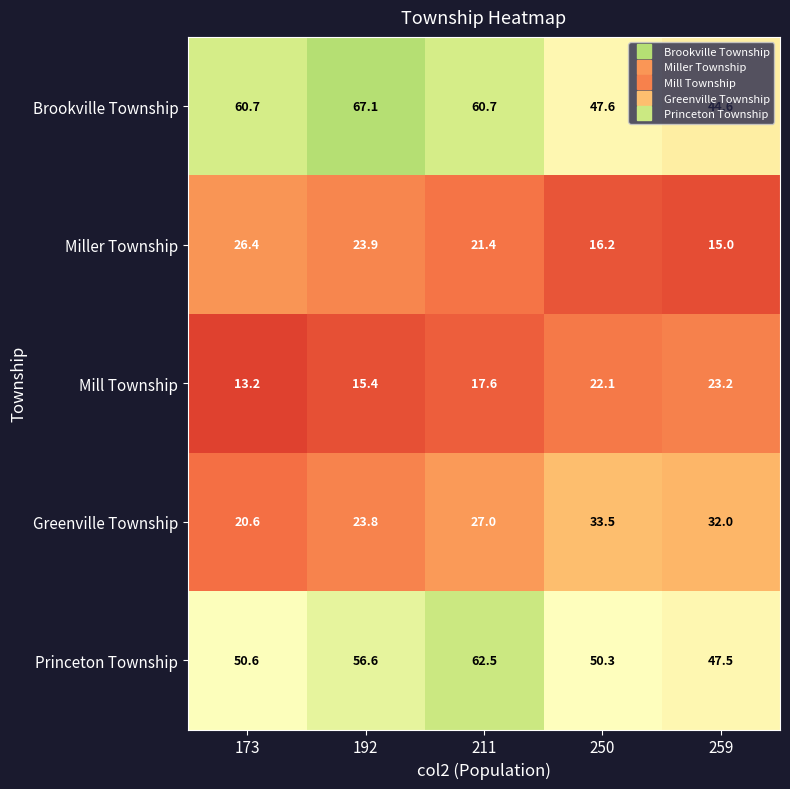

Which series changed the most between 173 and 192?

Brookville Township